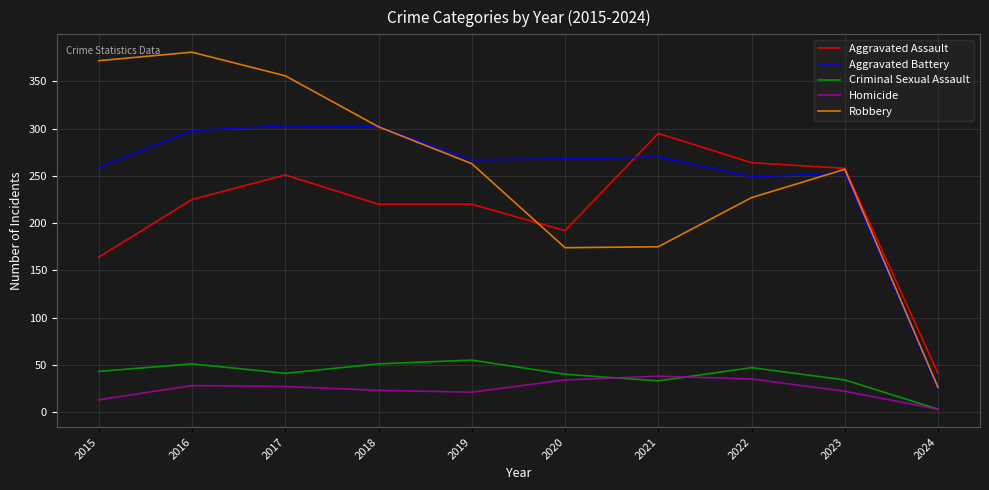

What is the approximate value of Aggravated Battery at 2023?

253